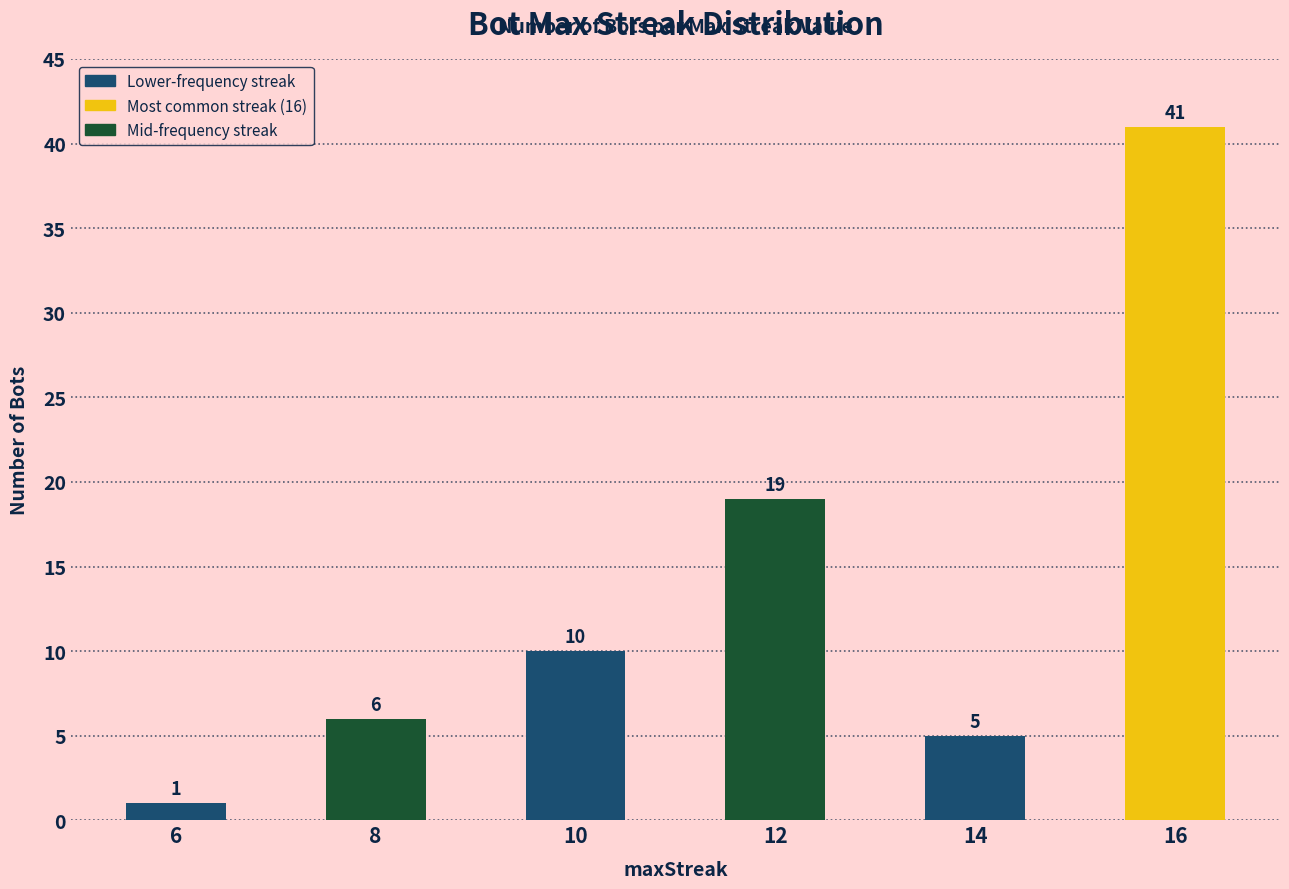

Rank the categories by value from highest to lowest.

16, 12, 10, 8, 14, 6